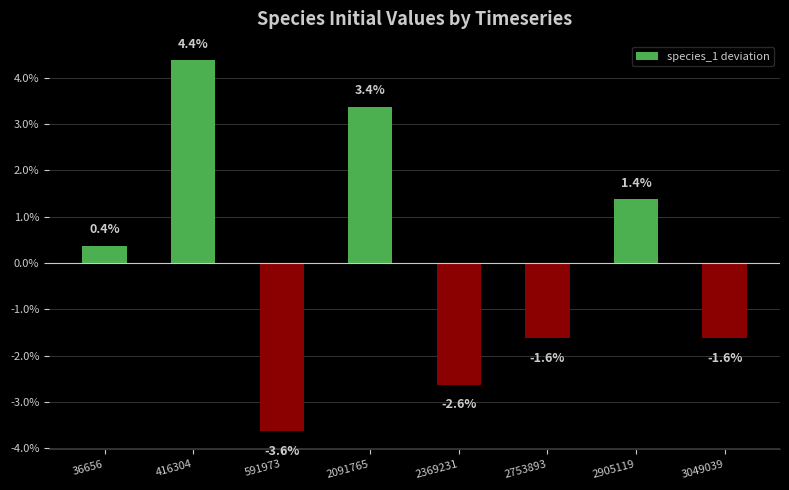

Rank the categories by value from highest to lowest.

416304, 2091765, 2905119, 36656, 2753893, 3049039, 2369231, 591973